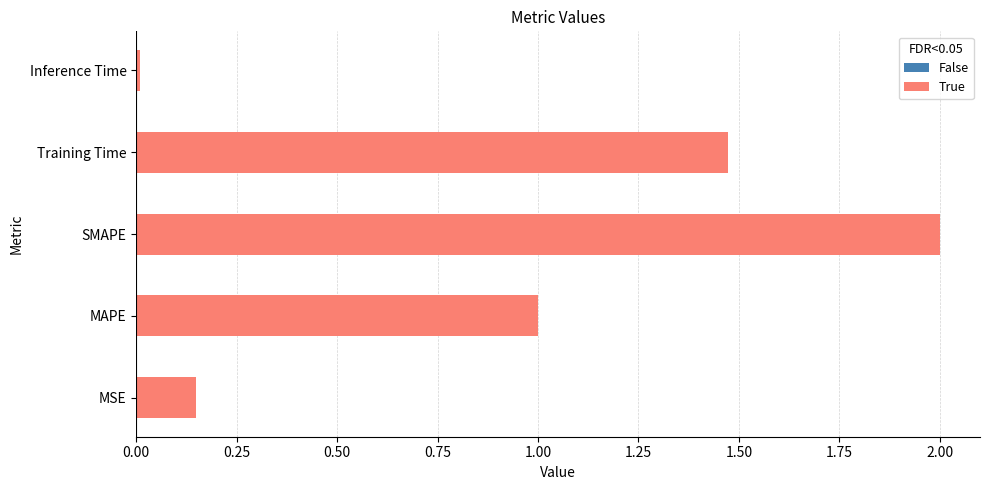

Is it true that the value at MSE is 0.3?

False